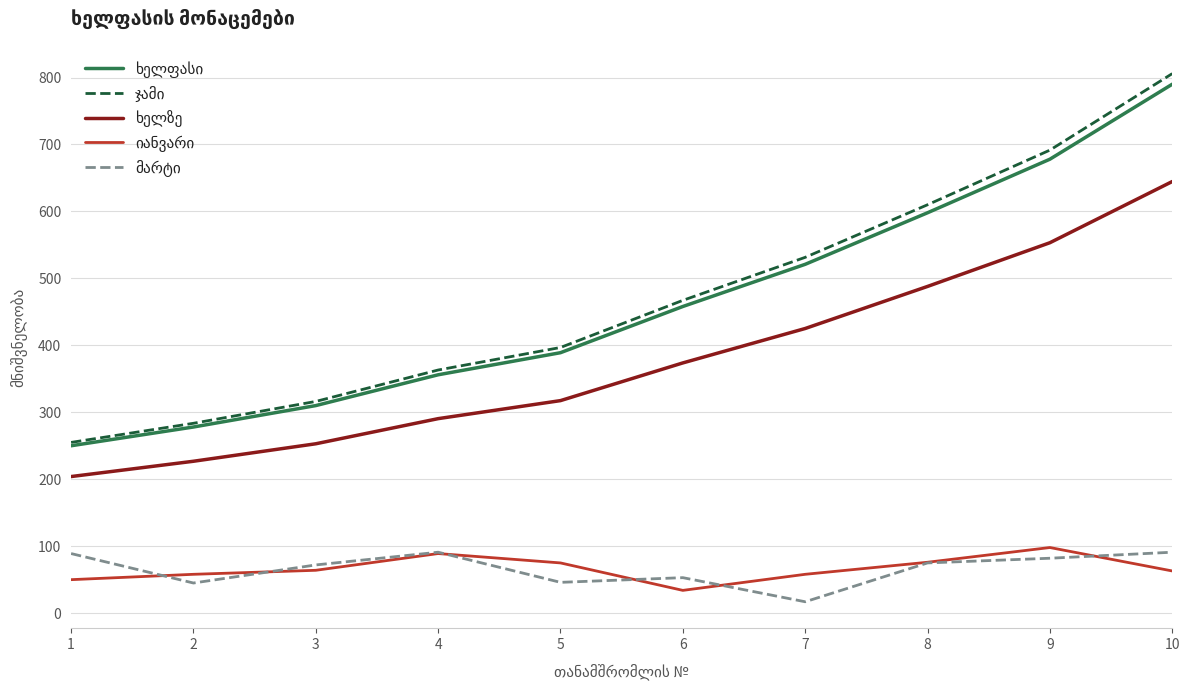

What is the difference between the highest and lowest values at 9?

609.6